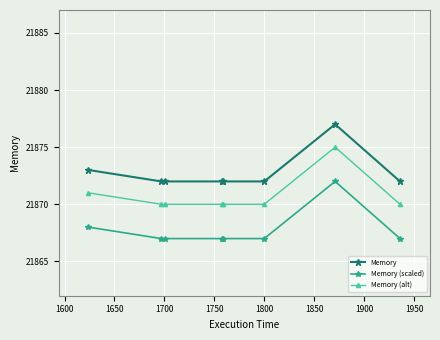

Which series has the largest total across all categories?

Memory